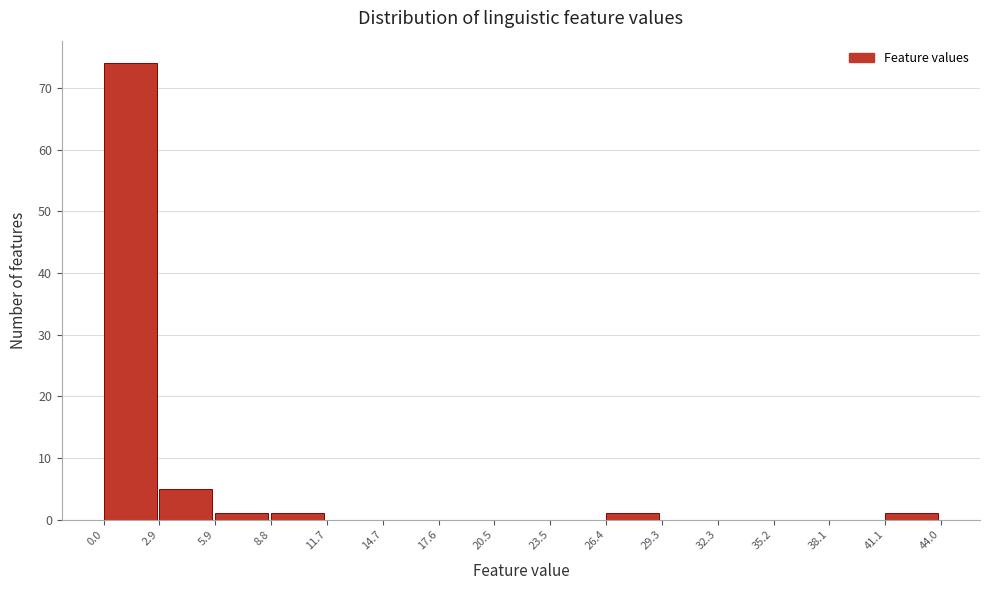

Reading left to right, list every bar in this chart as the range it spans on the x-axis followed by its height. The values are not printed on the chart, so give them approximately, as read against the axis.

0.0 to 2.9: 74
2.9 to 5.9: 5
5.9 to 8.8: 1
8.8 to 11.7: 1
11.7 to 14.7: 0
14.7 to 17.6: 0
17.6 to 20.5: 0
20.5 to 23.5: 0
23.5 to 26.4: 0
26.4 to 29.3: 1
29.3 to 32.3: 0
32.3 to 35.2: 0
35.2 to 38.1: 0
38.1 to 41.1: 0
41.1 to 44.0: 1